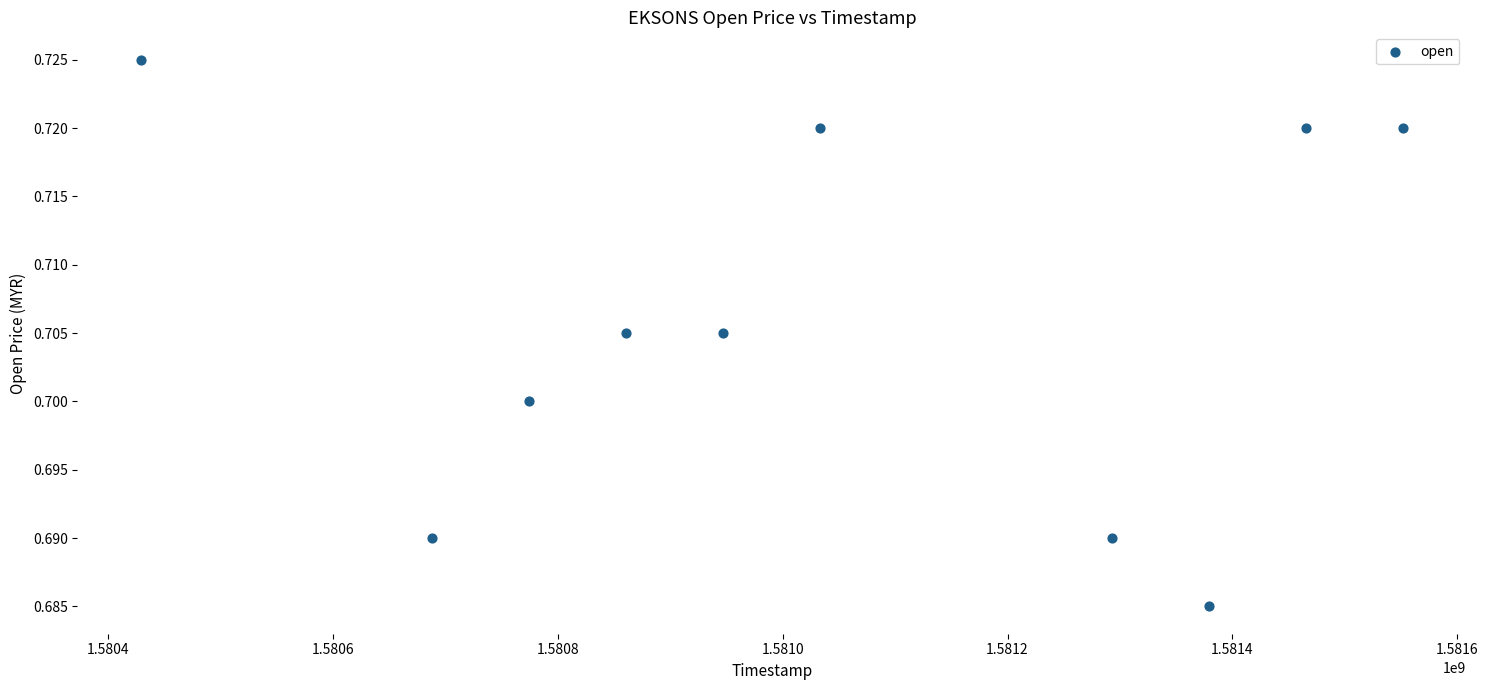

What is the range of X values (max minus min)?

1123200.0